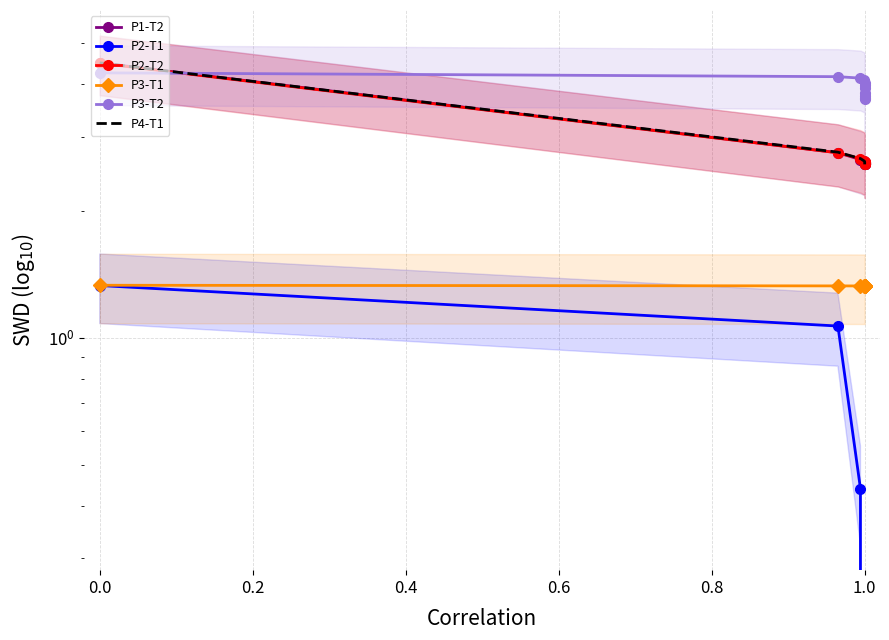

True or false: P2-T1 and P2-T2 cross at least once.

False